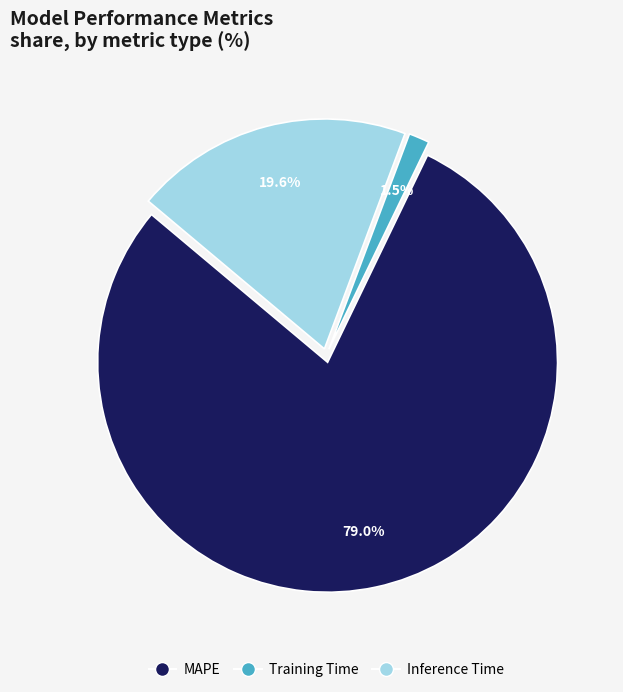

Count the number of slices in the pie.

3